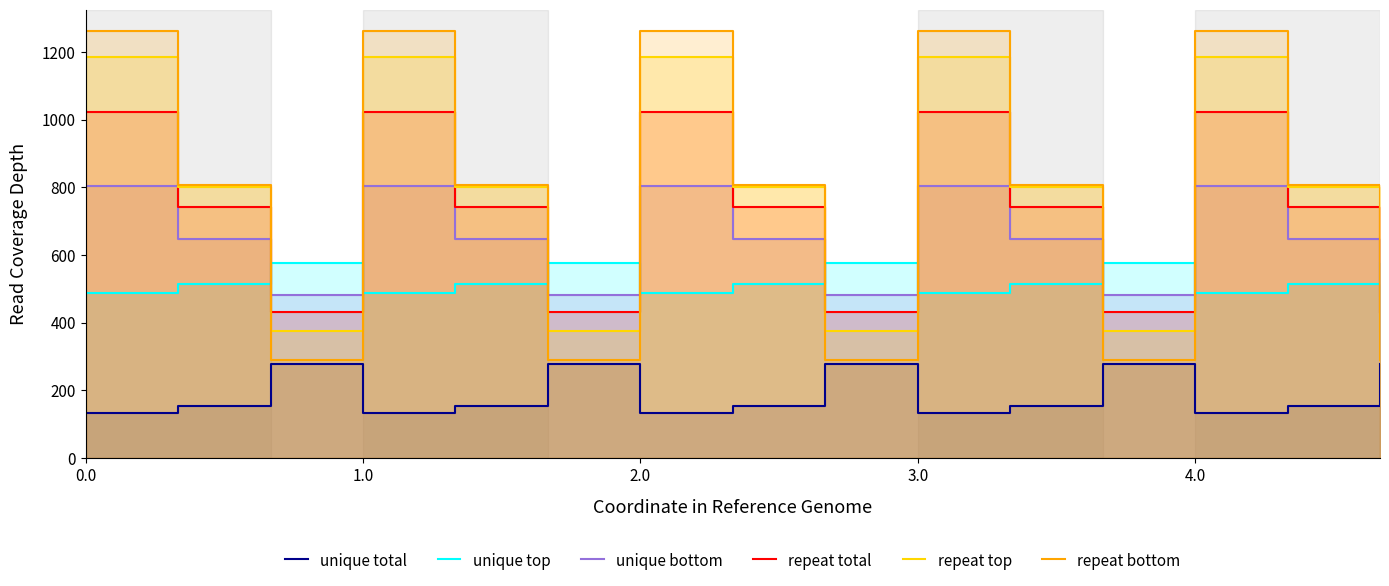

Which series has the largest range (max minus min)?

repeat bottom